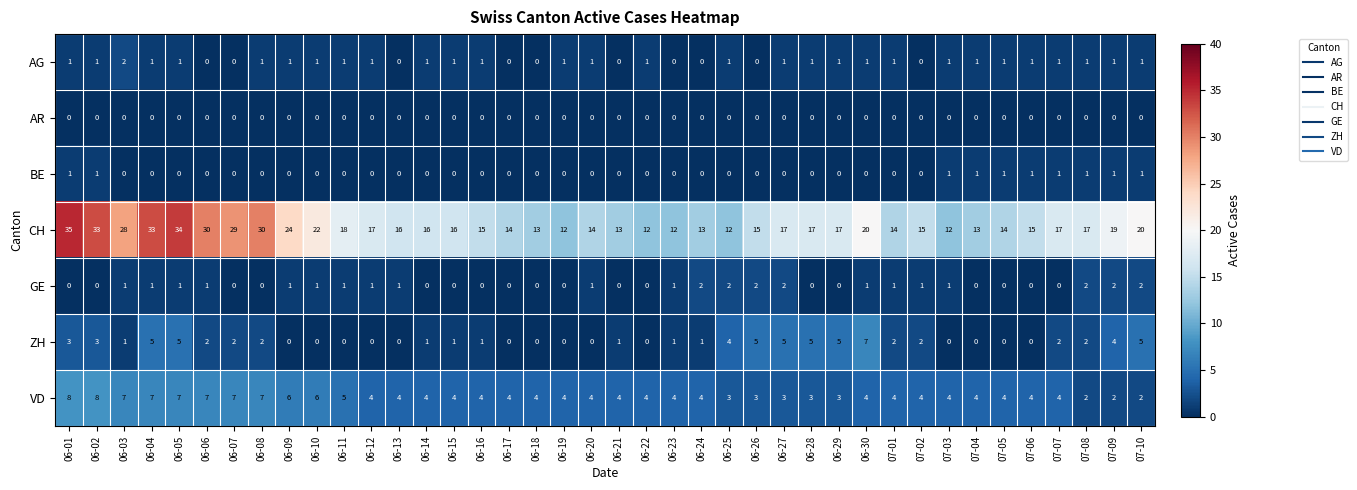

Which series has the largest range (max minus min)?

CH